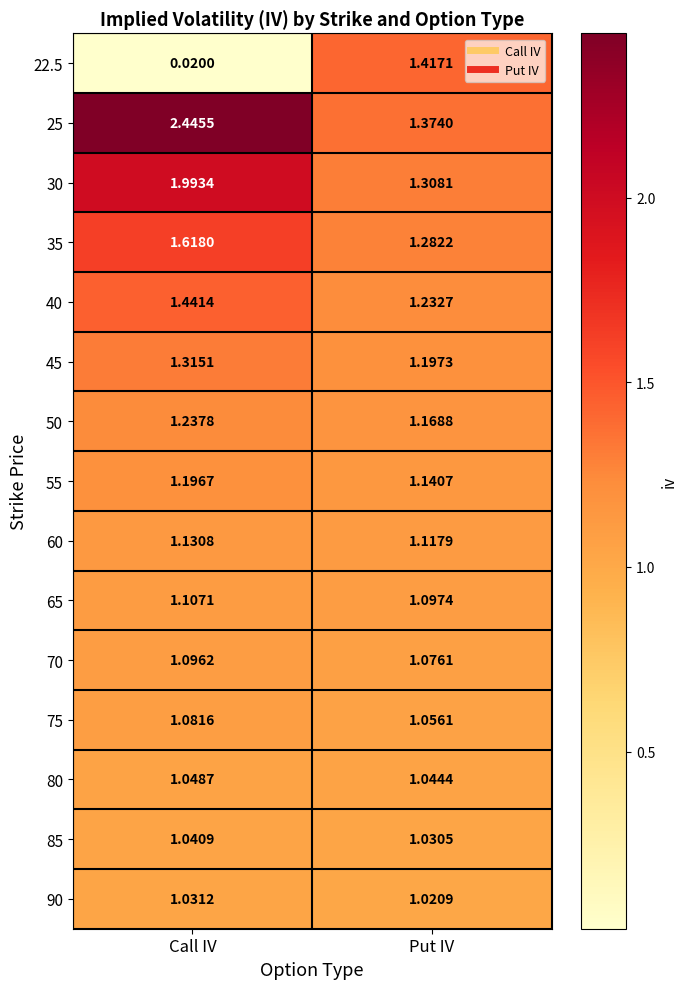

Which category has the highest value across all series?

Call IV